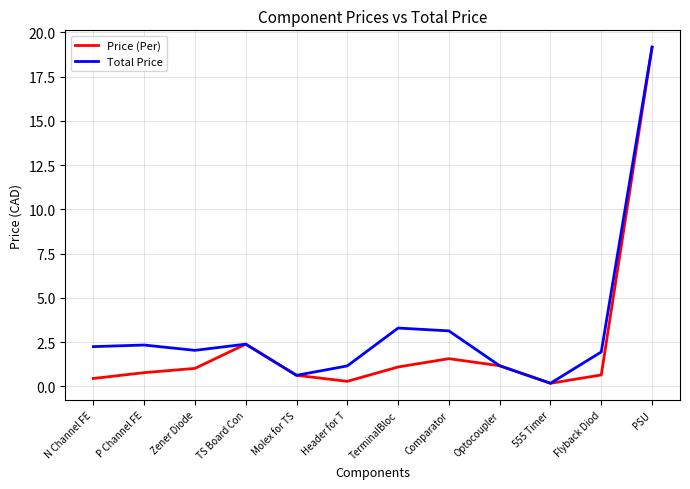

What is the difference between the maximum and minimum values in the Total Price series?

19.0